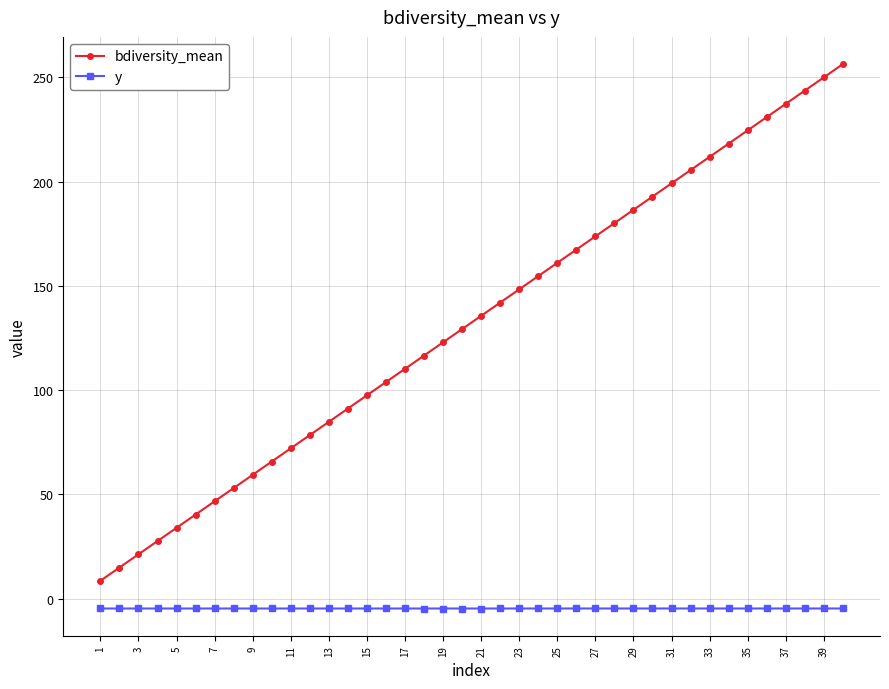

True or false: bdiversity_mean and y cross at least once.

False